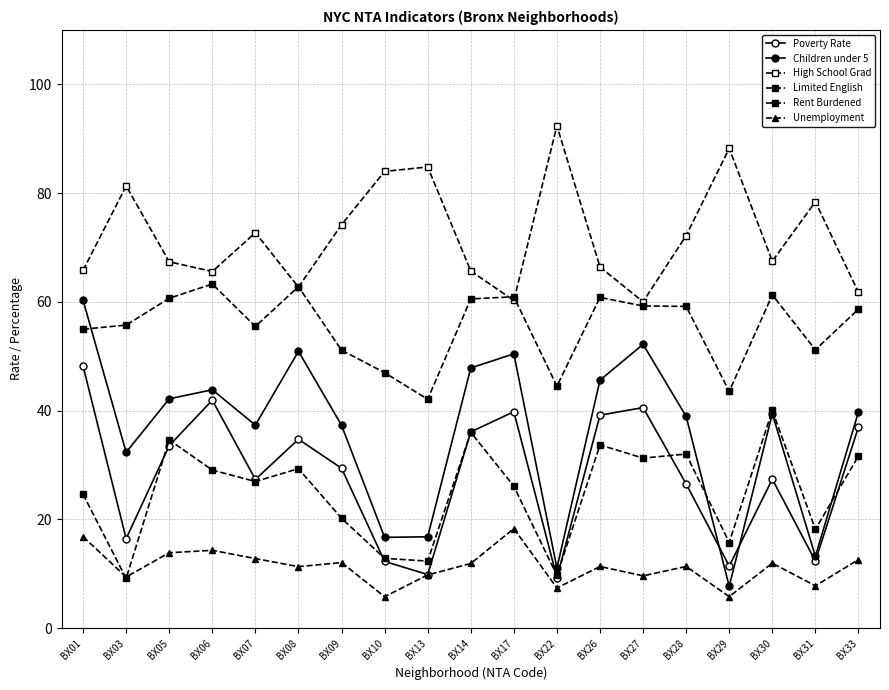

How many categories are shown in the chart?

19